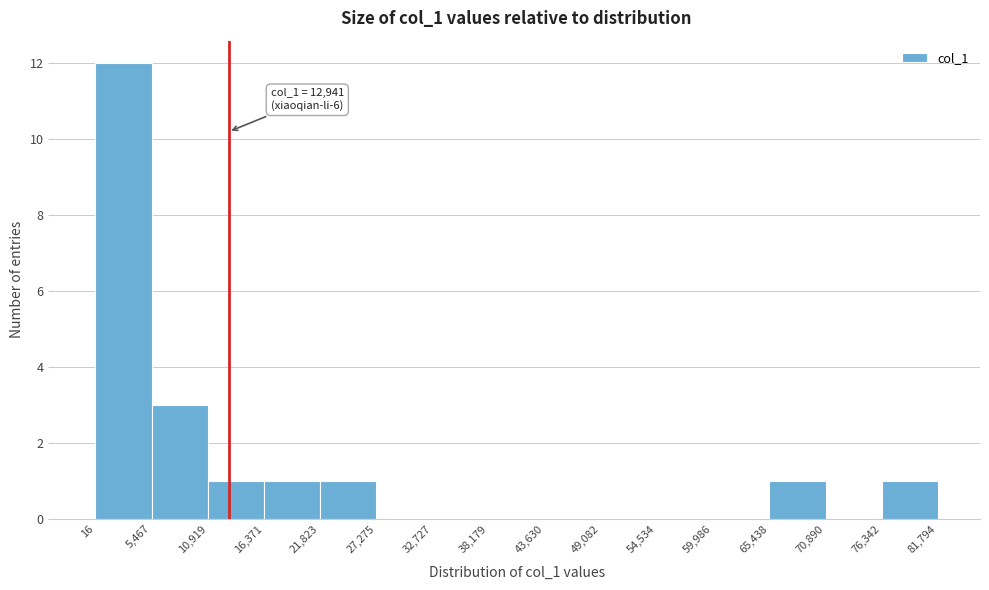

Which range on the x-axis has the tallest bar?

16 to 5,467